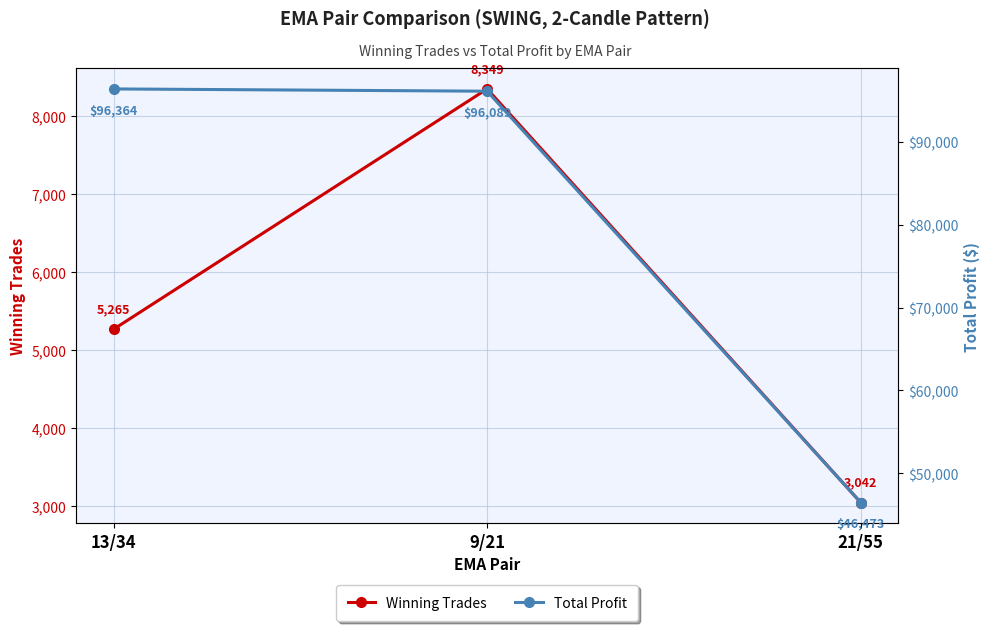

What is the sum of the Winning Trades values at 13/34 and 21/55?

8307